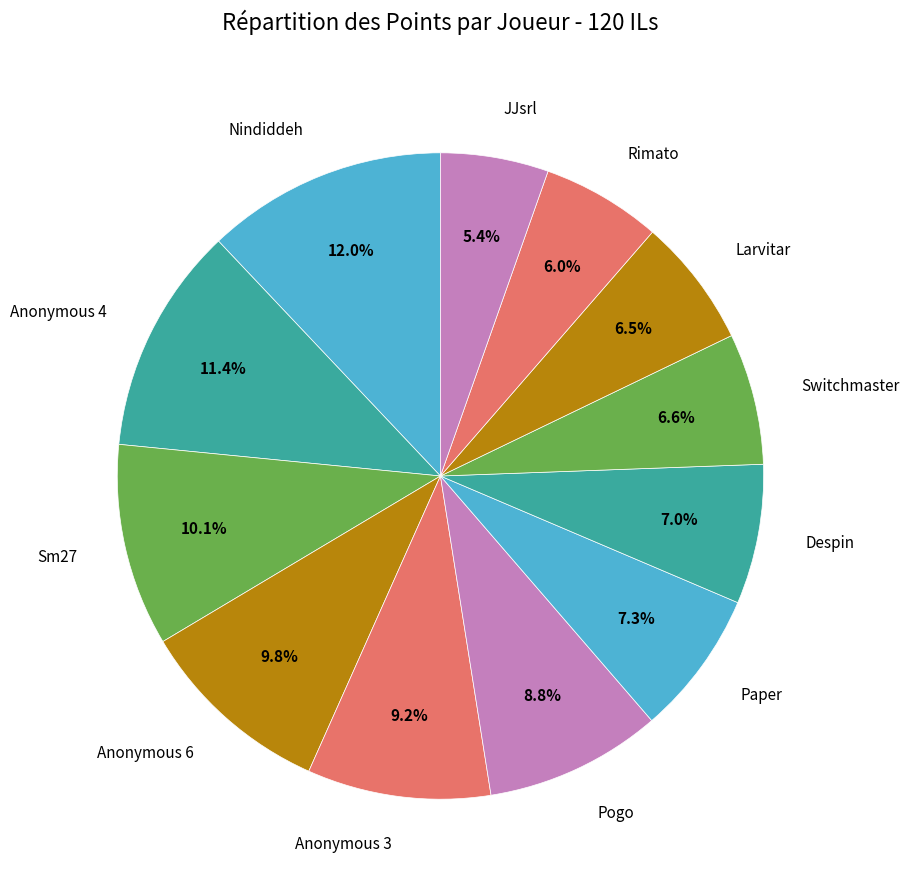

The Despin slice represents 1% of the pie. True or false?

False